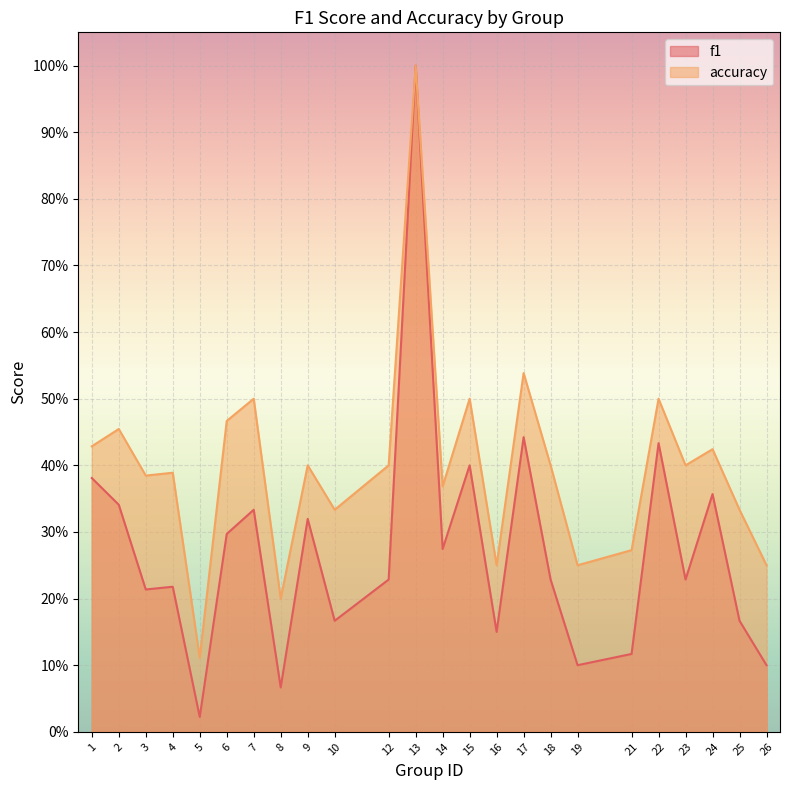

Reading left to right, what are all the values shown in this chart?

f1: 1=0.4	2=0.3	3=0.2	4=0.2	5=0.0	6=0.3	7=0.3	8=0.1	9=0.3	10=0.2	12=0.2	13=1.0	14=0.3	15=0.4	16=0.2	17=0.4	18=0.2	19=0.1	21=0.1	22=0.4	23=0.2	24=0.4	25=0.2	26=0.1
accuracy: 1=0.4	2=0.5	3=0.4	4=0.4	5=0.1	6=0.5	7=0.5	8=0.2	9=0.4	10=0.3	12=0.4	13=1.0	14=0.4	15=0.5	16=0.2	17=0.5	18=0.4	19=0.2	21=0.3	22=0.5	23=0.4	24=0.4	25=0.3	26=0.2